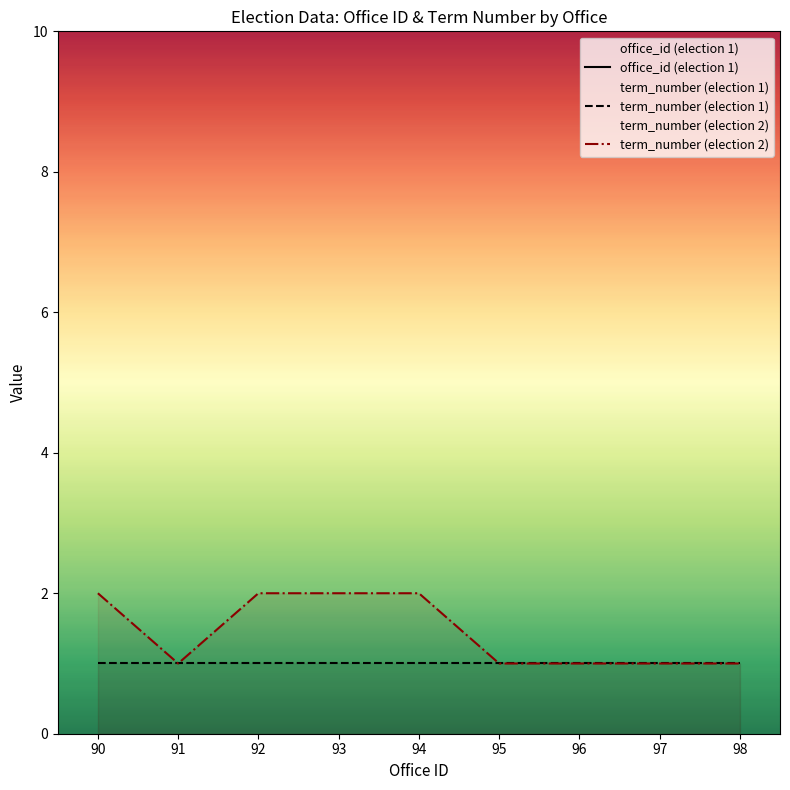

What are all the series names shown in the legend?

office_id (election 1), term_number (election 1), term_number (election 2)